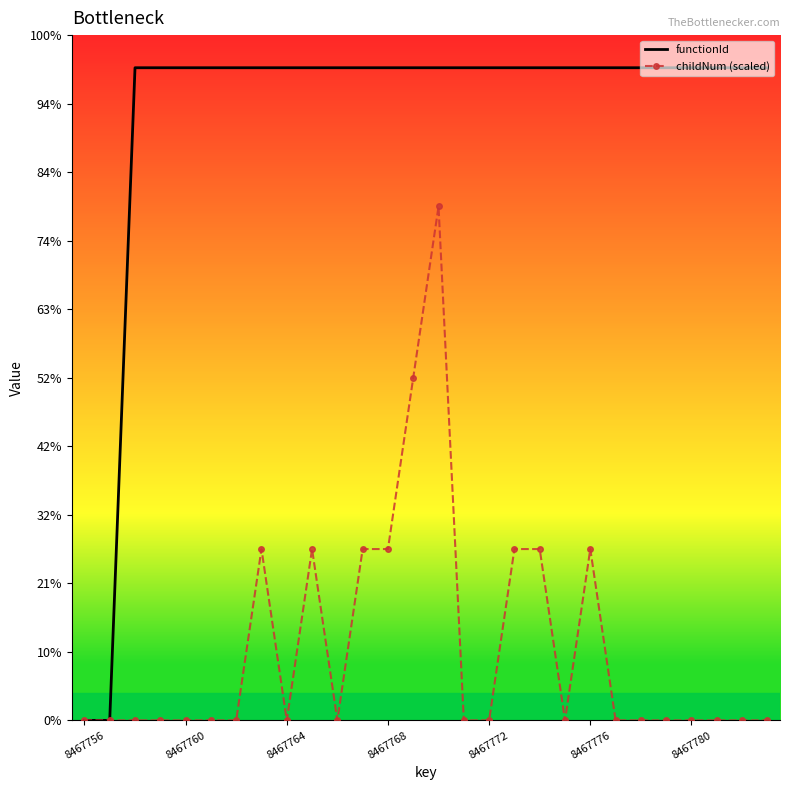

What are all the series names shown in the legend?

functionId, childNum (scaled)